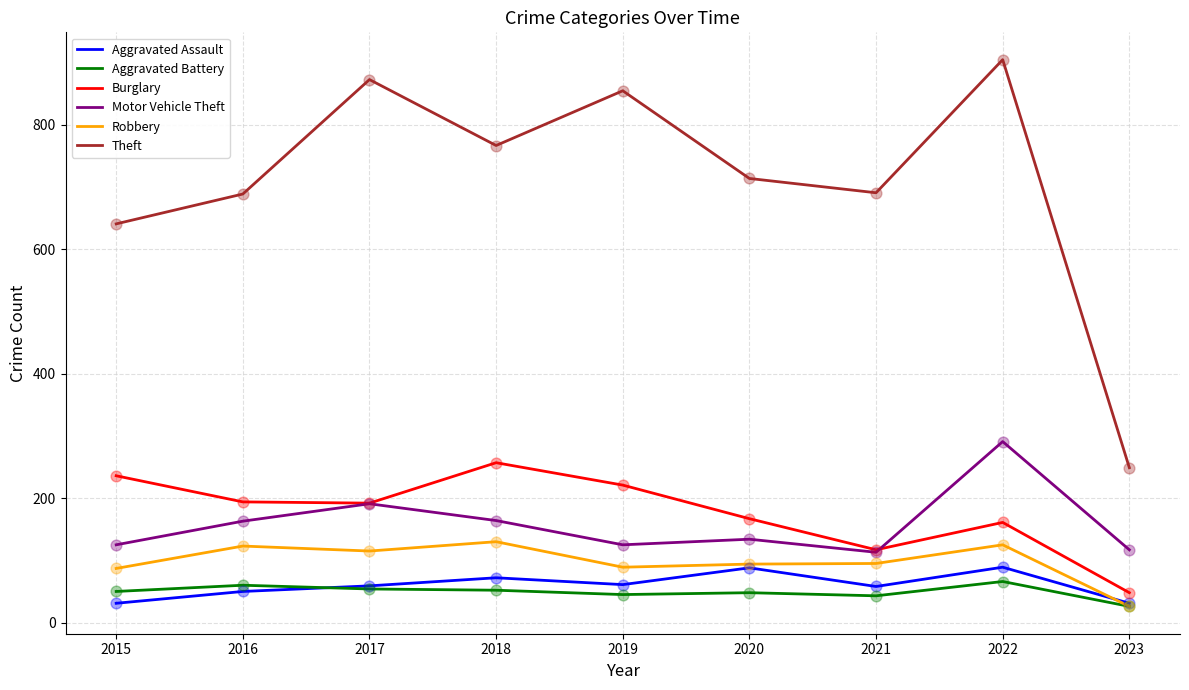

Is the value of Burglary at 2022 greater than the value of Aggravated Assault at 2021?

Yes